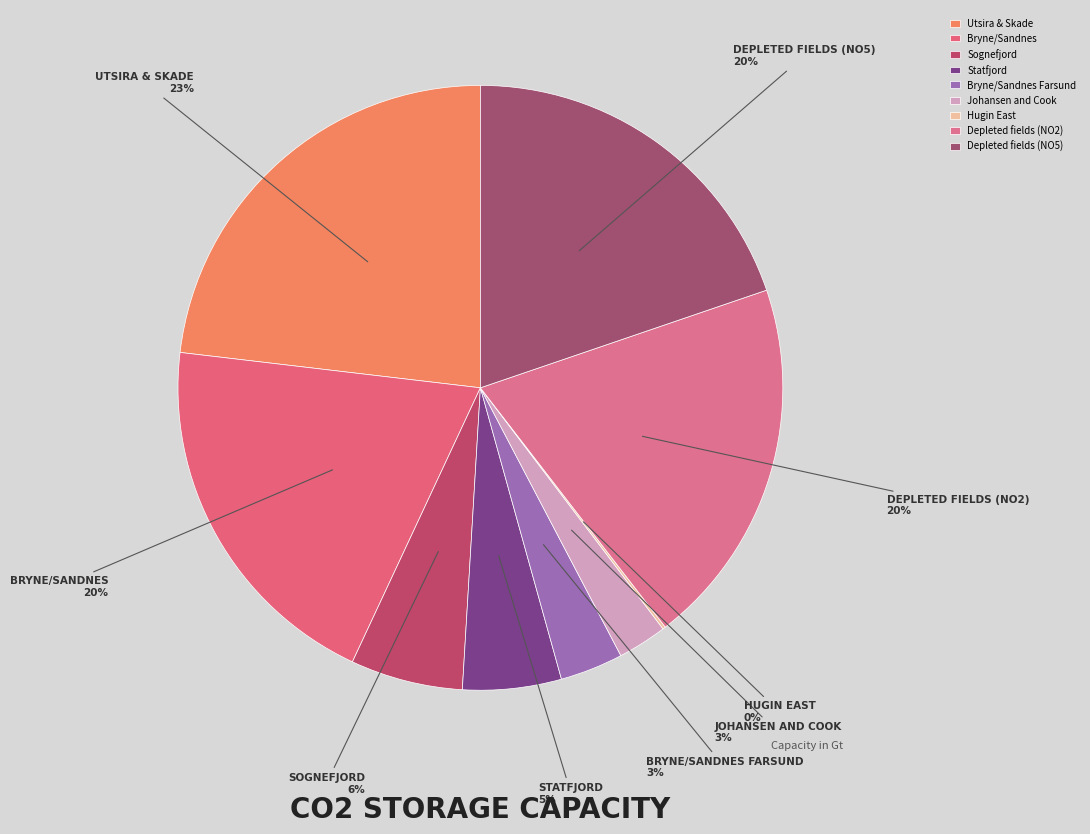

How many segments does this pie chart have?

9